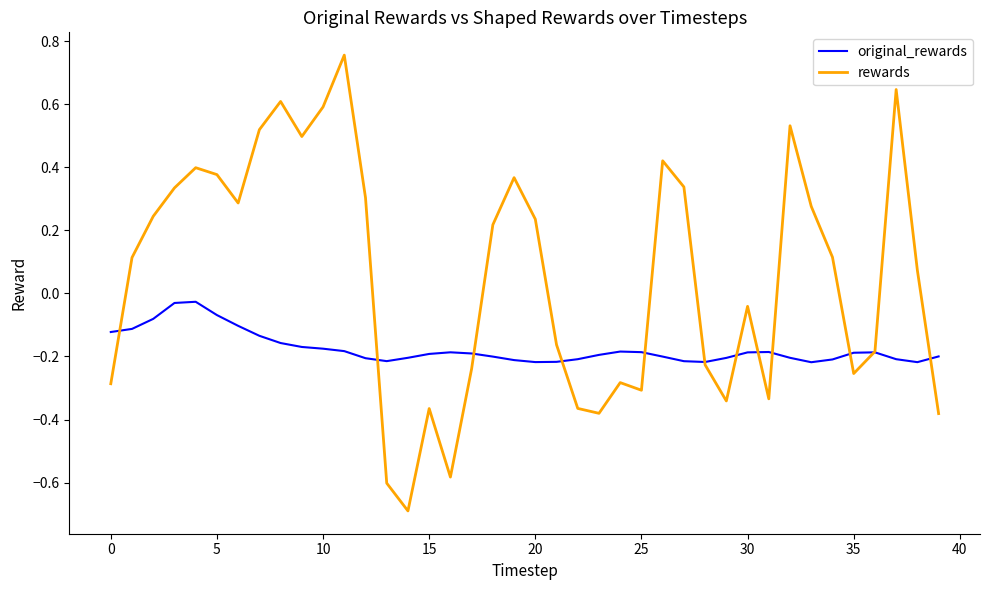

Which series has the widest spread of values?

rewards